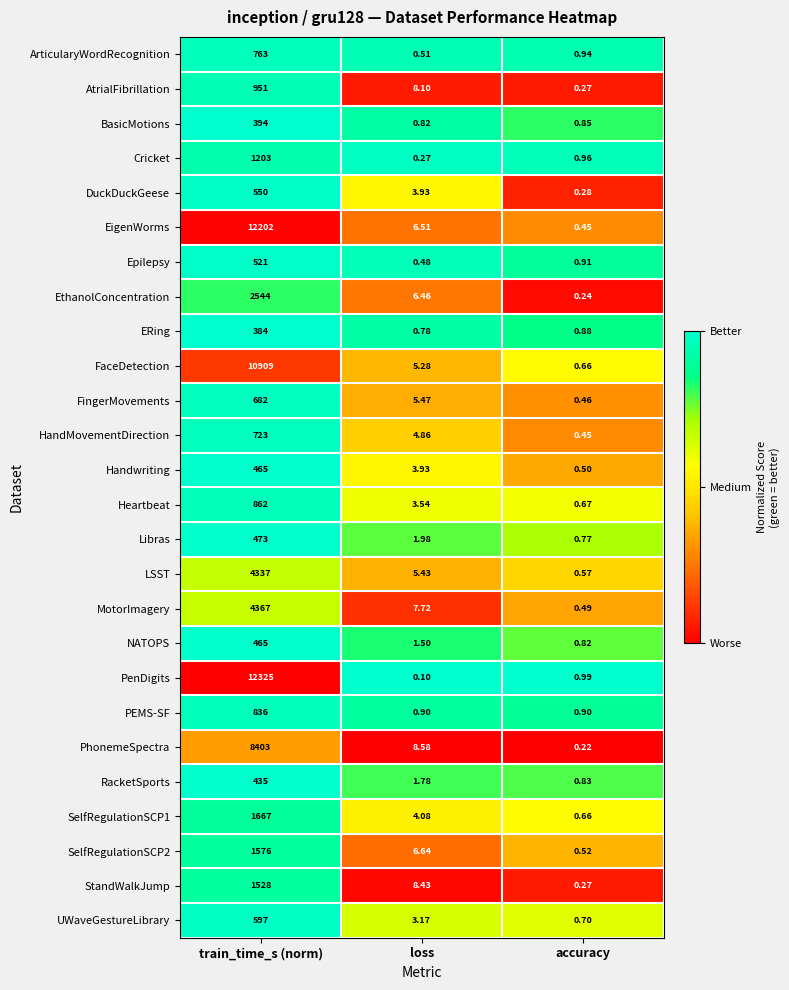

List the labels in order of SelfRegulationSCP1 value, smallest first.

accuracy, loss, train_time_s (norm)